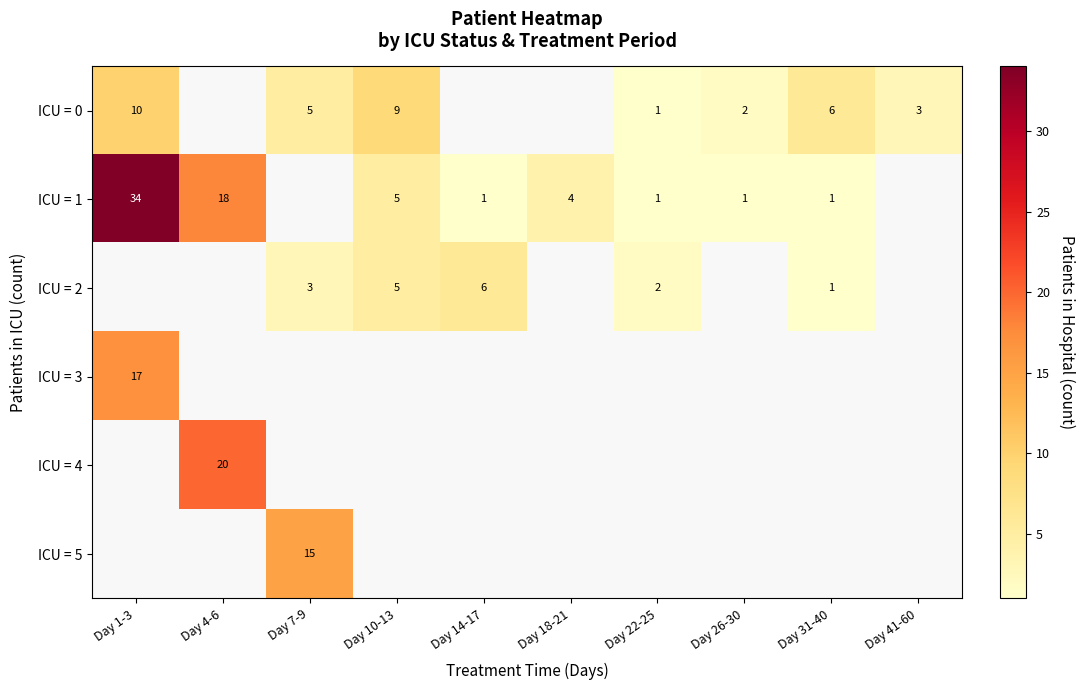

The ICU = 1 series shows 4 at Day 18-21. True or false?

True